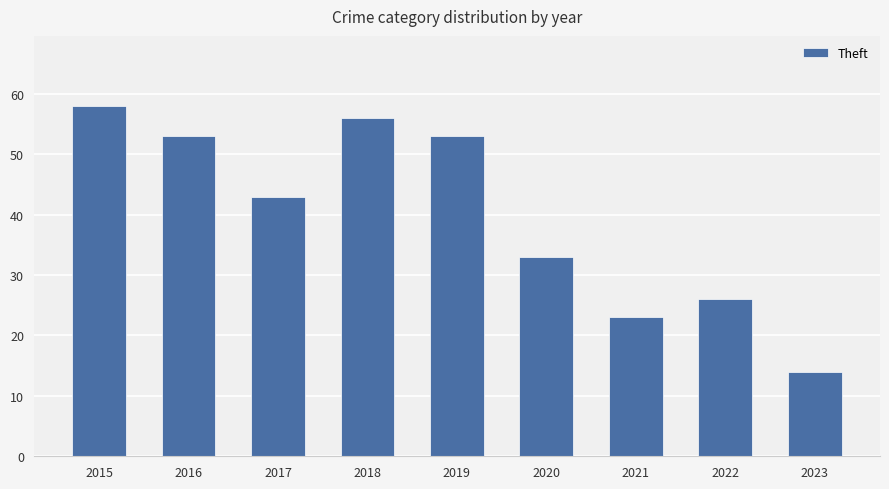

What is the value of the 5th bar from the left?

53